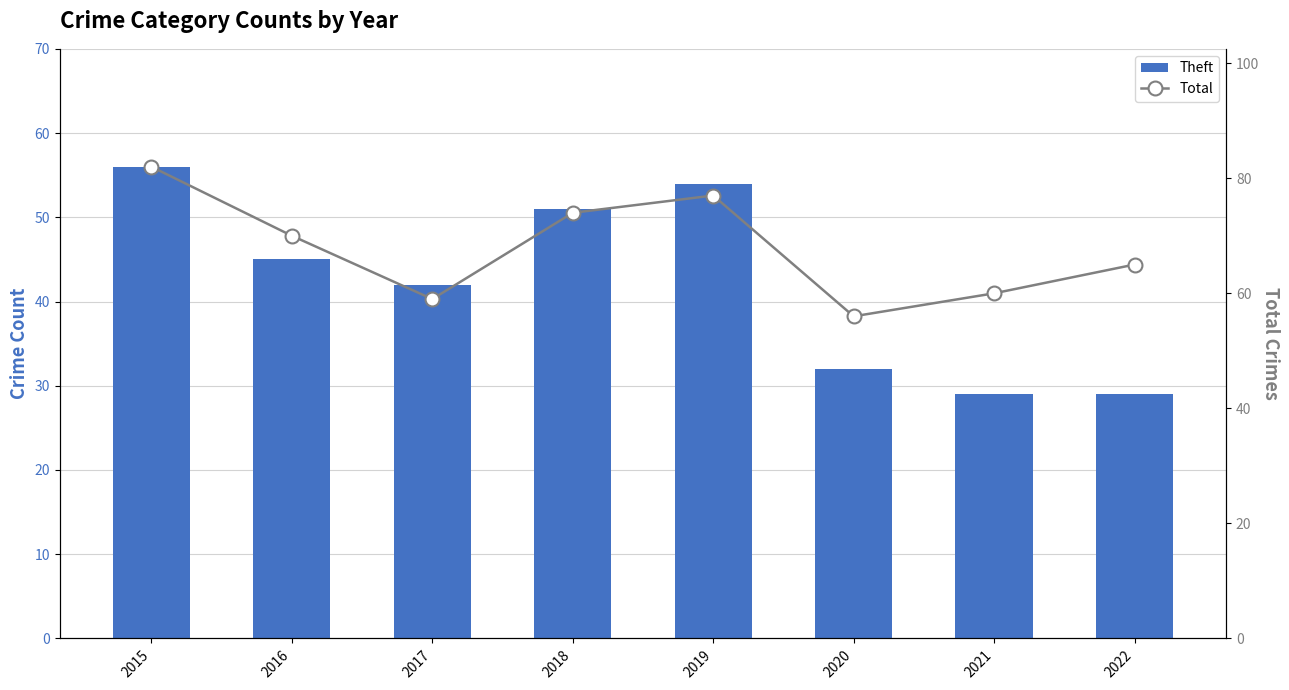

Which category has the highest value across all series?

2015